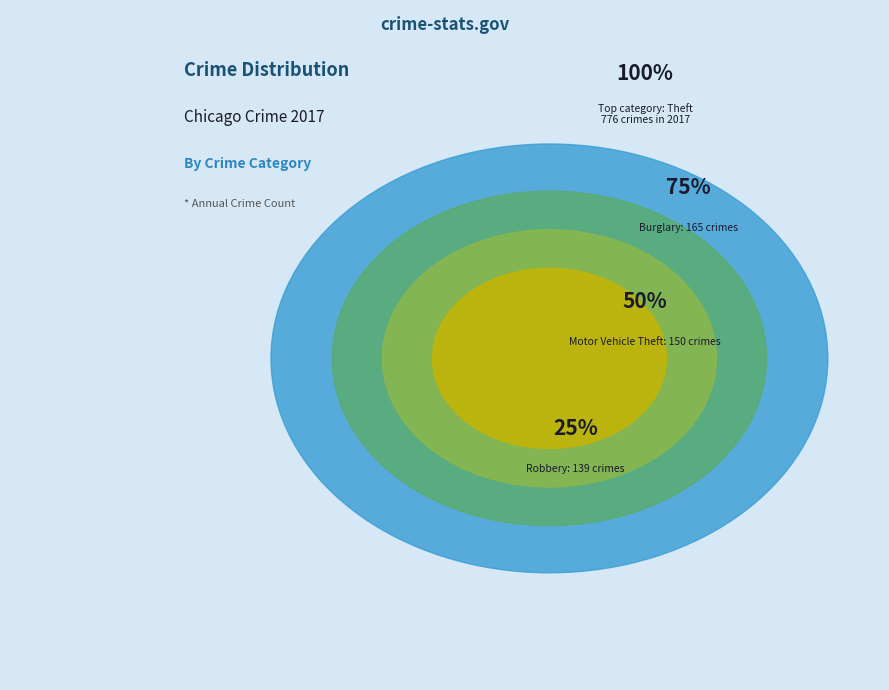

True or false: Burglary accounts for 1% of the total.

False